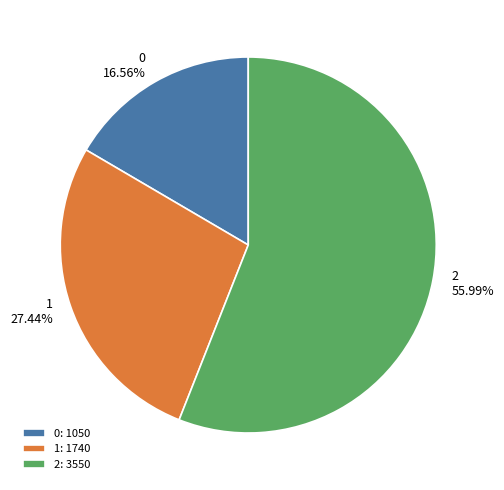

To the nearest percent, what is the average slice percentage?

33%